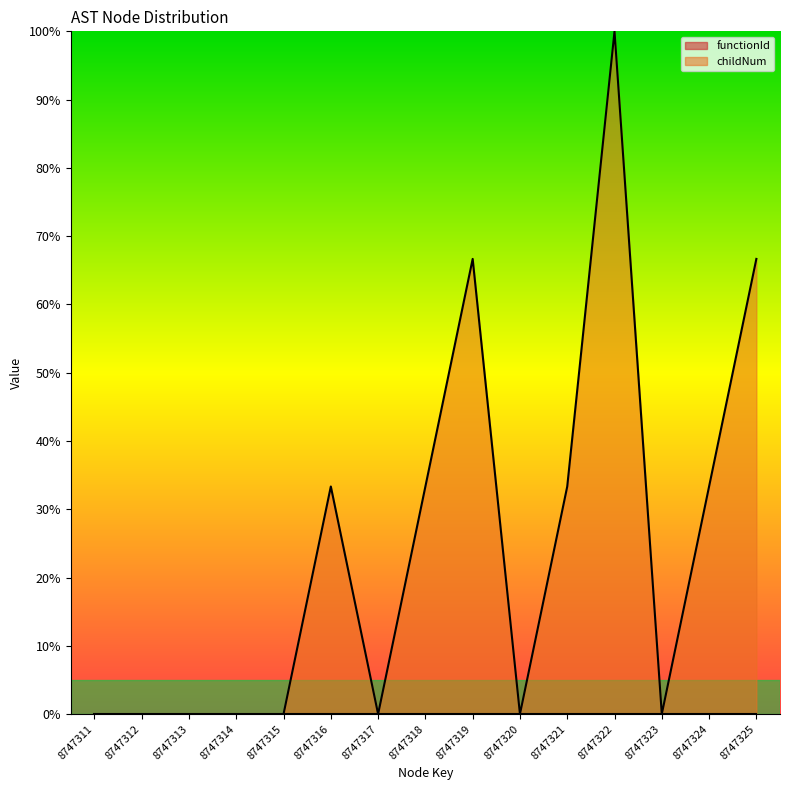

Is it true that the value at 8747312 is 39.7?

False